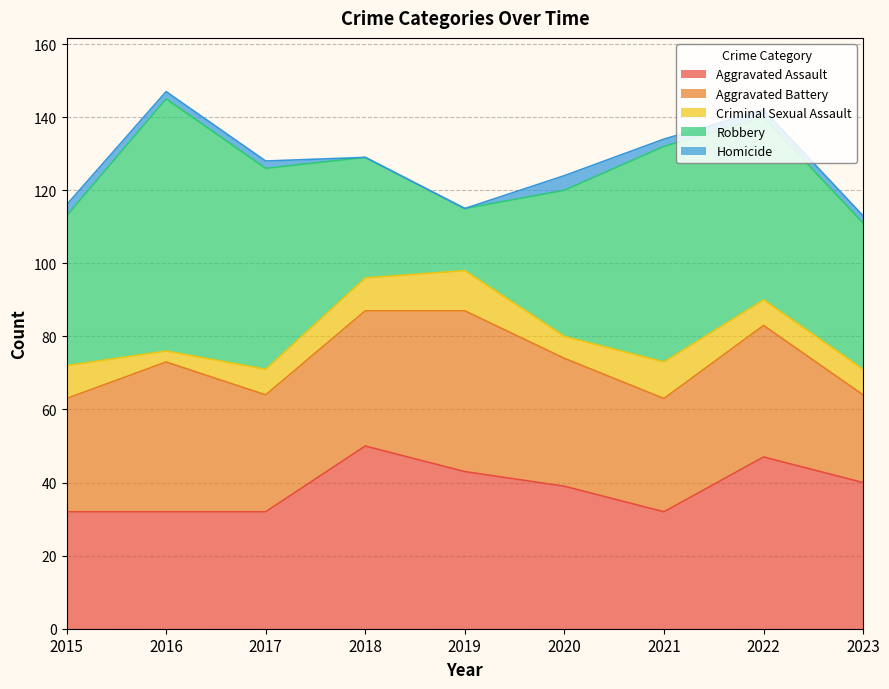

How many data points in Aggravated Assault are above 39?

4